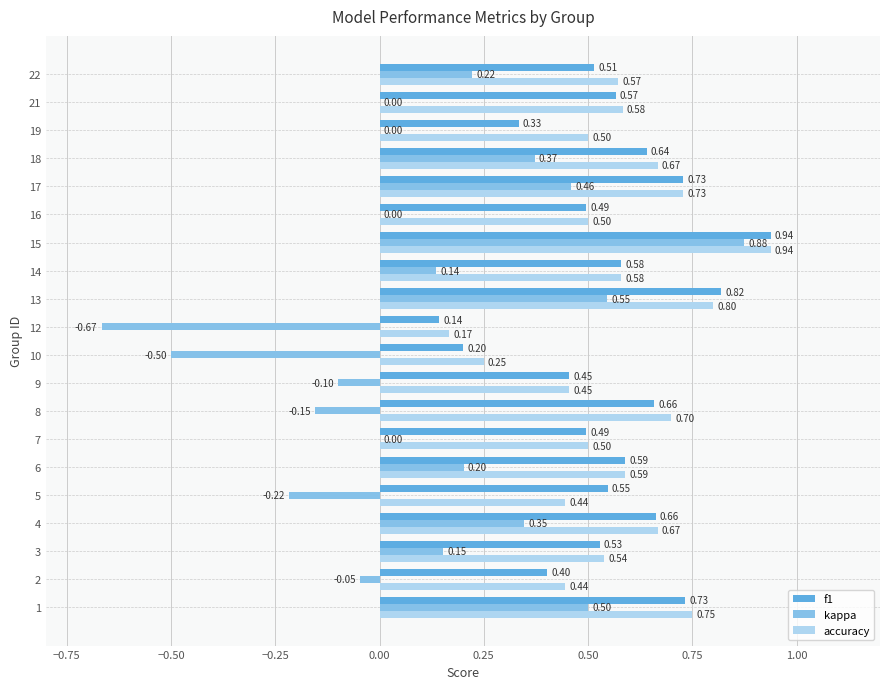

Between 4 and 19, which series saw the biggest shift?

kappa